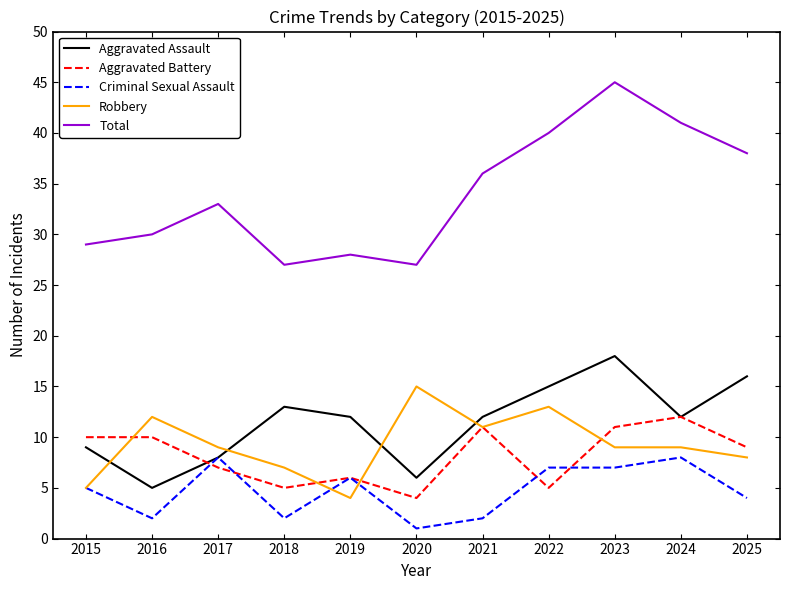

Which series changed the most between 2016 and 2023?

Total